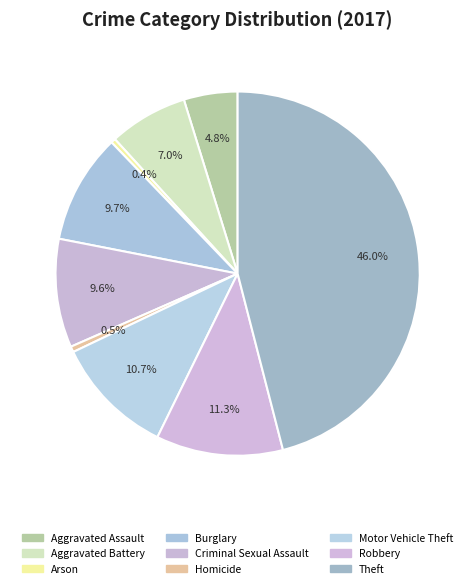

Count the number of slices in the pie.

9